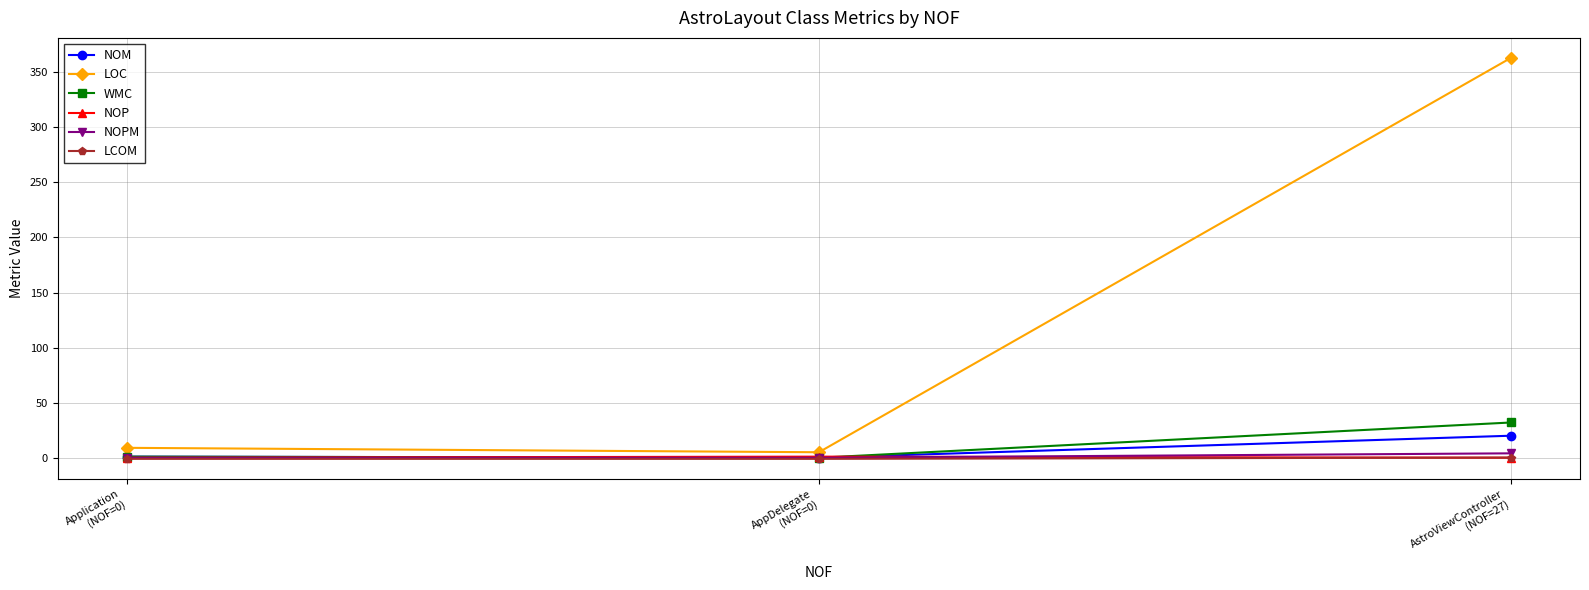

What is the sum of the LCOM values at AstroViewController
(NOF=27) and AppDelegate
(NOF=0)?

-0.8